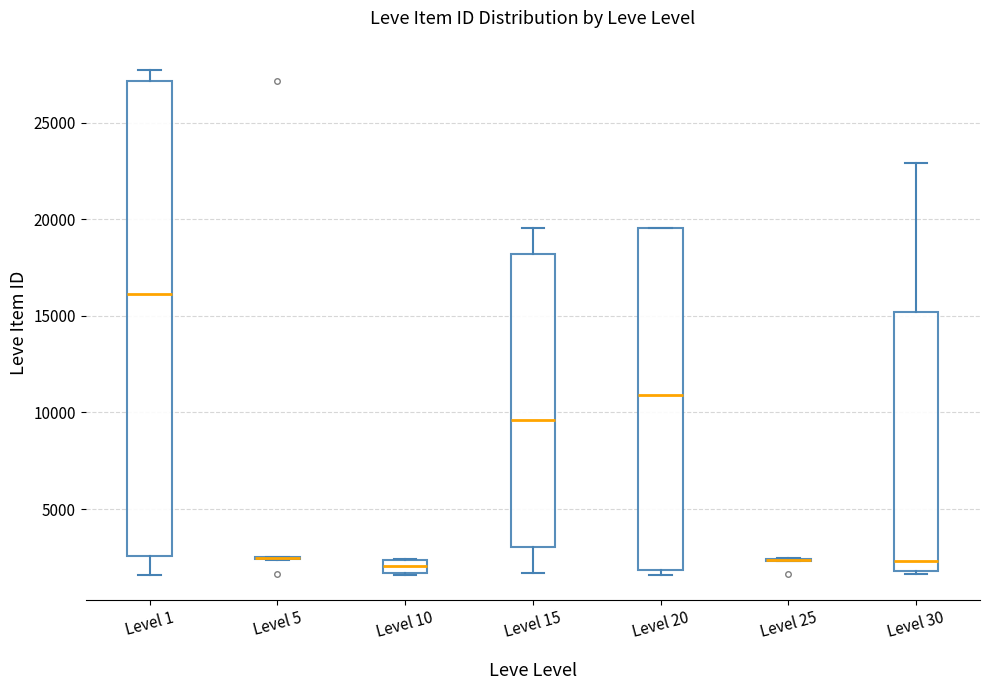

Which box is the tallest, from its lower edge to its upper edge?

Level 1